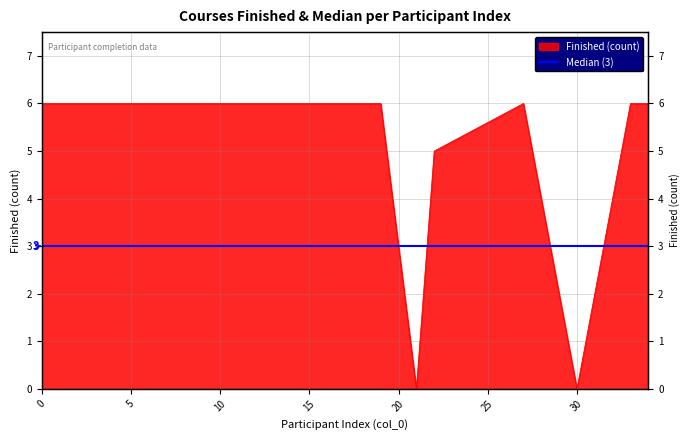

How many data points are less than 6?

3